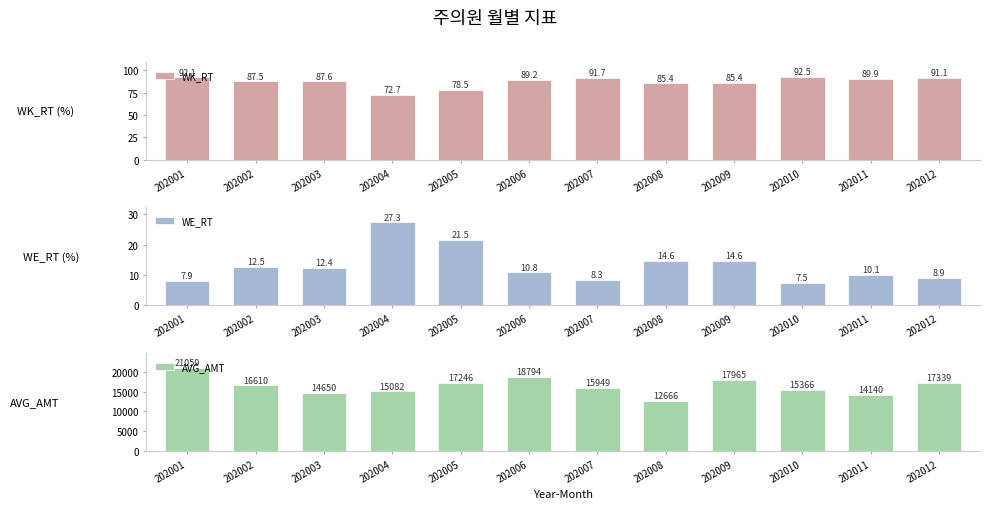

Reading left to right, transcribe all the data shown in this chart.

WK_RT: 92.1	87.5	87.6	72.7	78.5	89.2	91.7	85.4	85.4	92.5	89.9	91.1
WE_RT: 7.9	12.5	12.4	27.3	21.5	10.8	8.3	14.6	14.6	7.5	10.1	8.9
AVG_AMT: 21059.0	16610.0	14650.0	15082.0	17246.0	18794.0	15949.0	12666.0	17965.0	15366.0	14140.0	17339.0